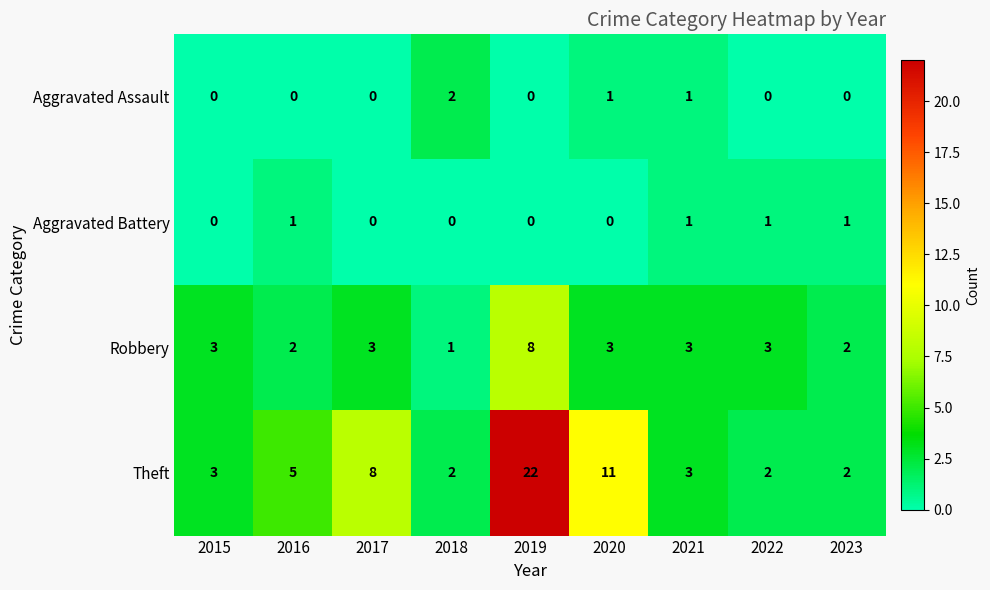

How many series are shown in this chart?

4